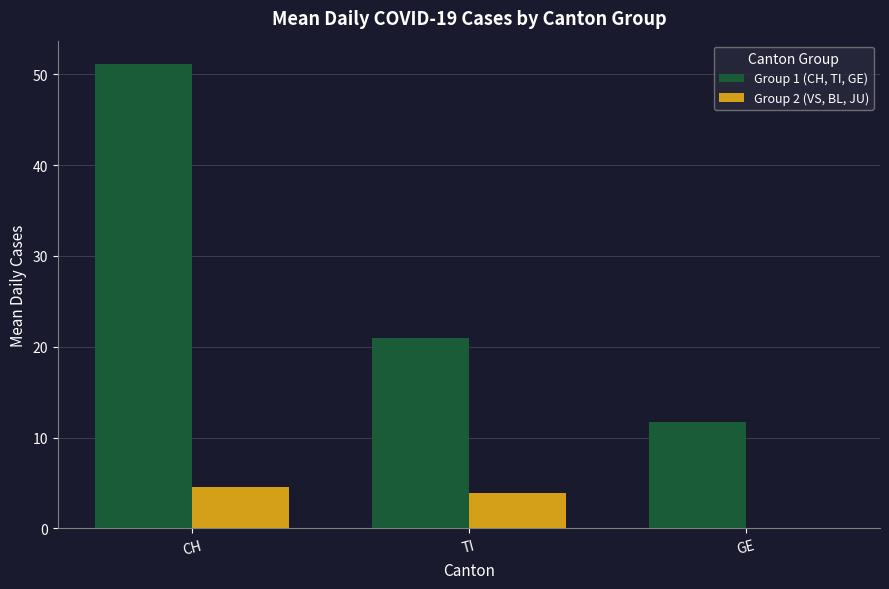

What are all the series names shown in the legend?

Group 1 (CH, TI, GE), Group 2 (VS, BL, JU)